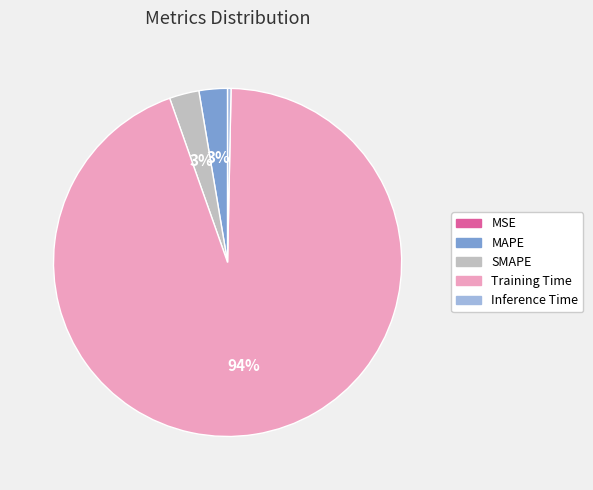

Between Inference Time and MAPE, which is larger?

MAPE